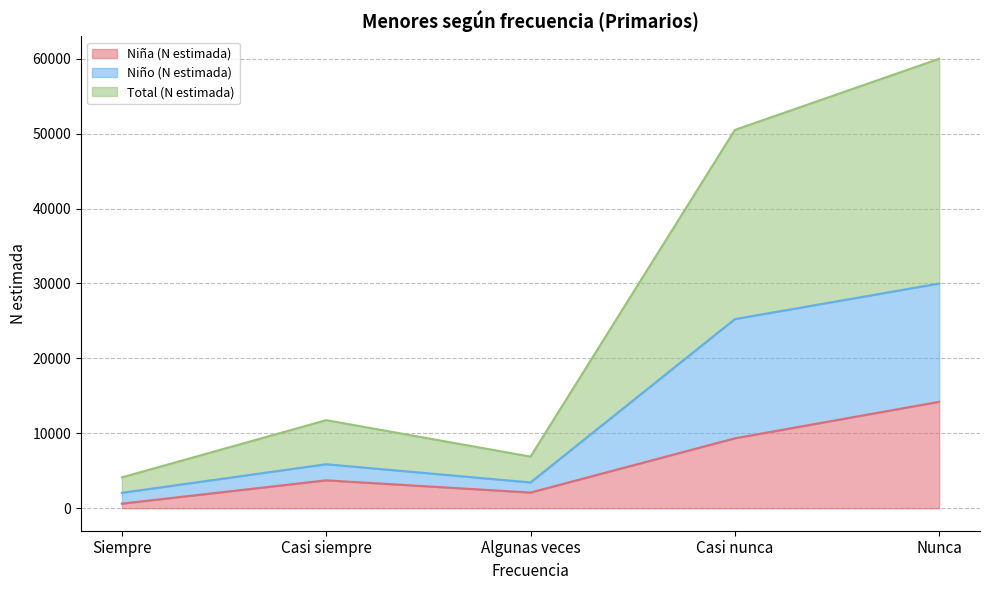

List the labels in order of Niña (N estimada) value, largest first.

Nunca, Casi nunca, Casi siempre, Algunas veces, Siempre